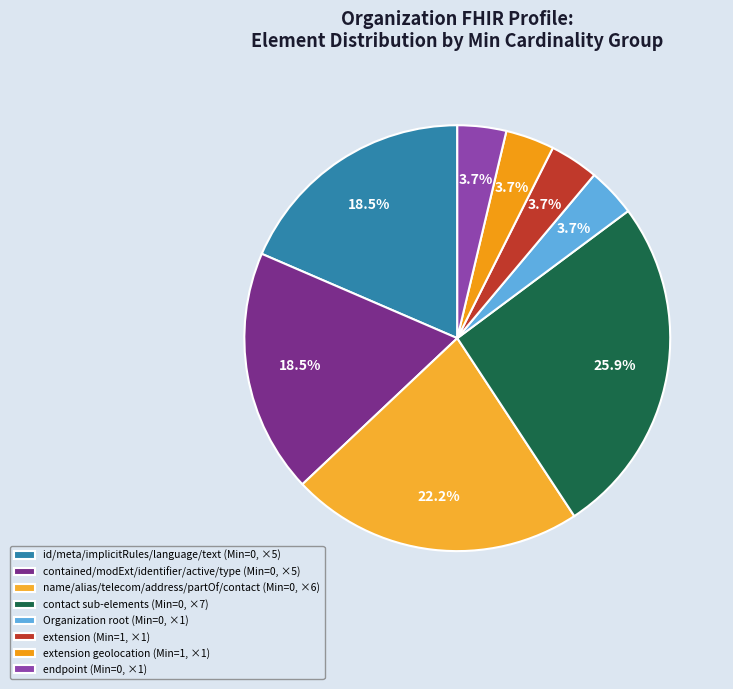

Which category has the smallest portion of the pie?

Organization